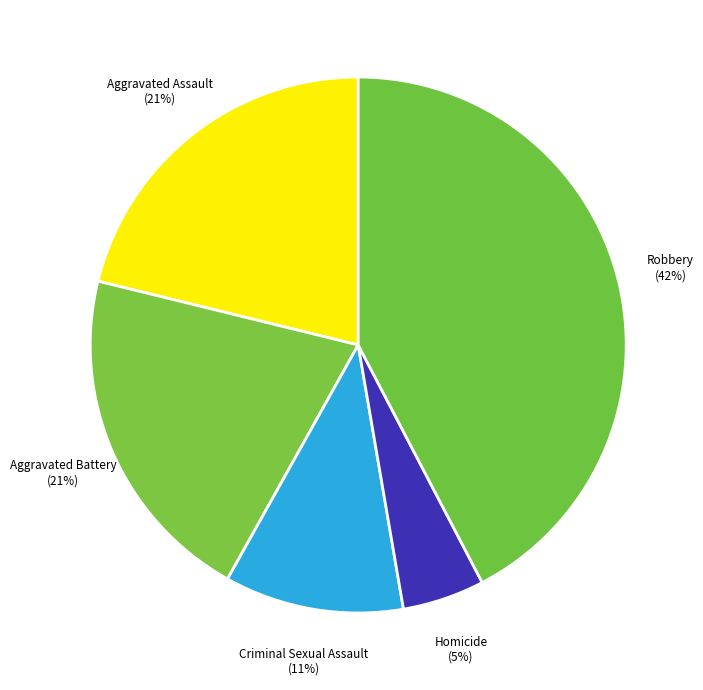

Count the number of slices in the pie.

5